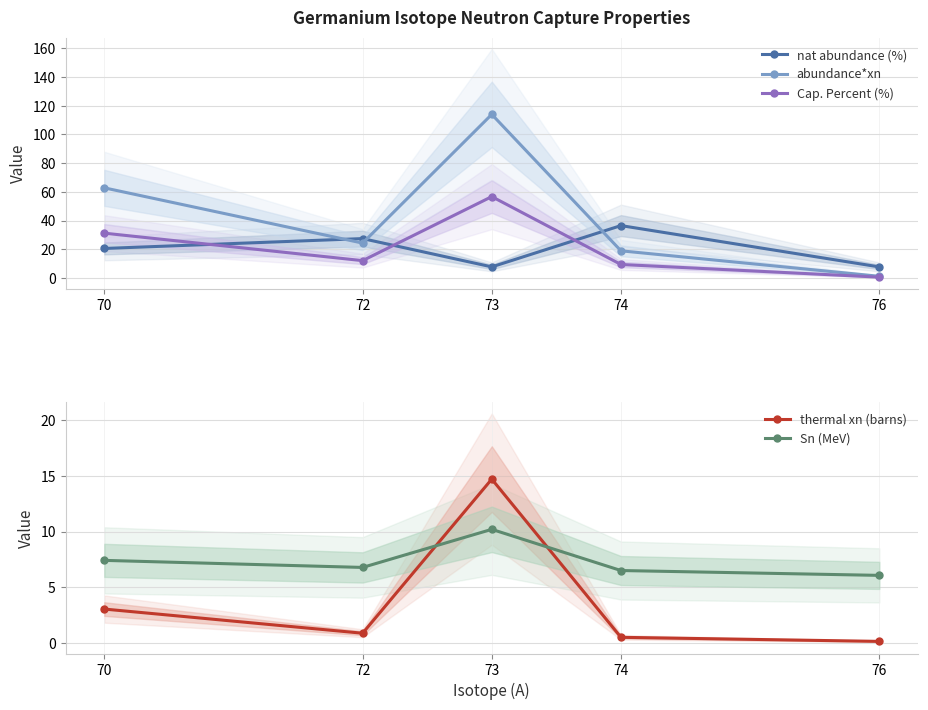

Which series has the widest spread of values?

abundance*xn